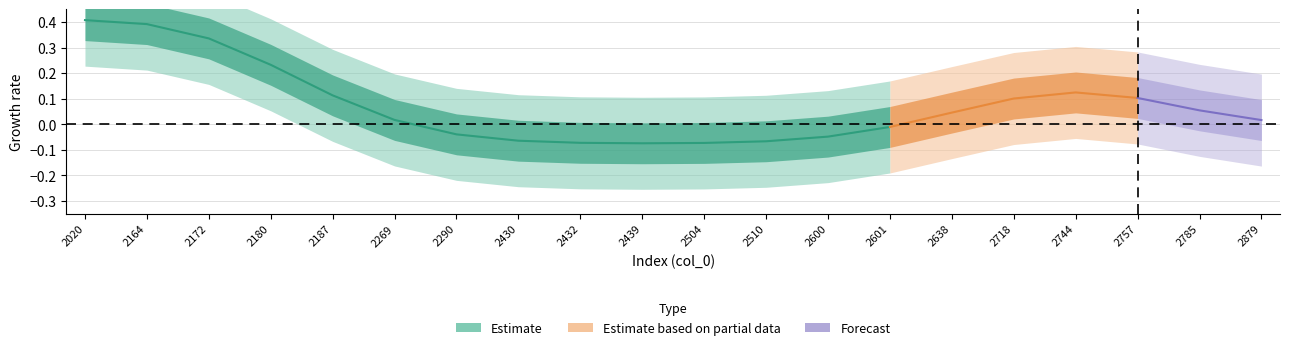

How many categories are shown in the chart?

20